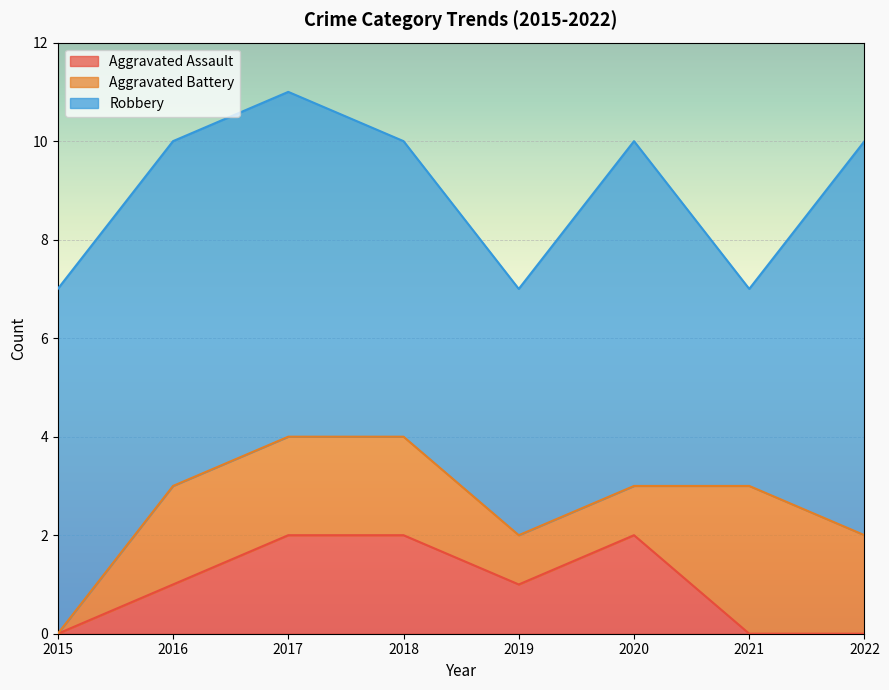

Between 2018 and 2020, which is larger?

2018